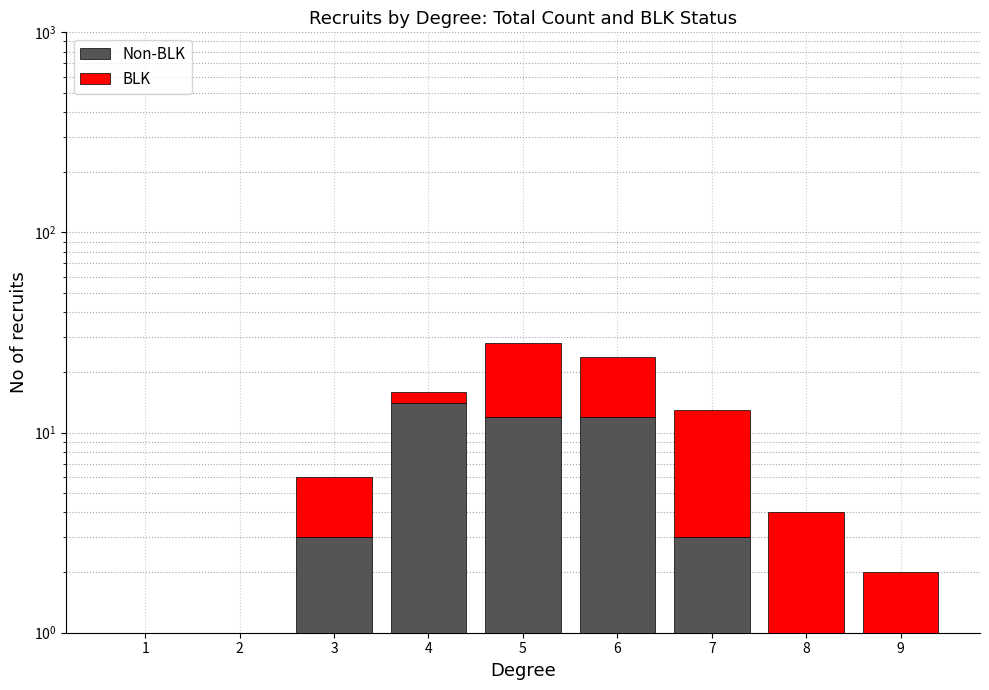

What is the total value across all series at 2?

1